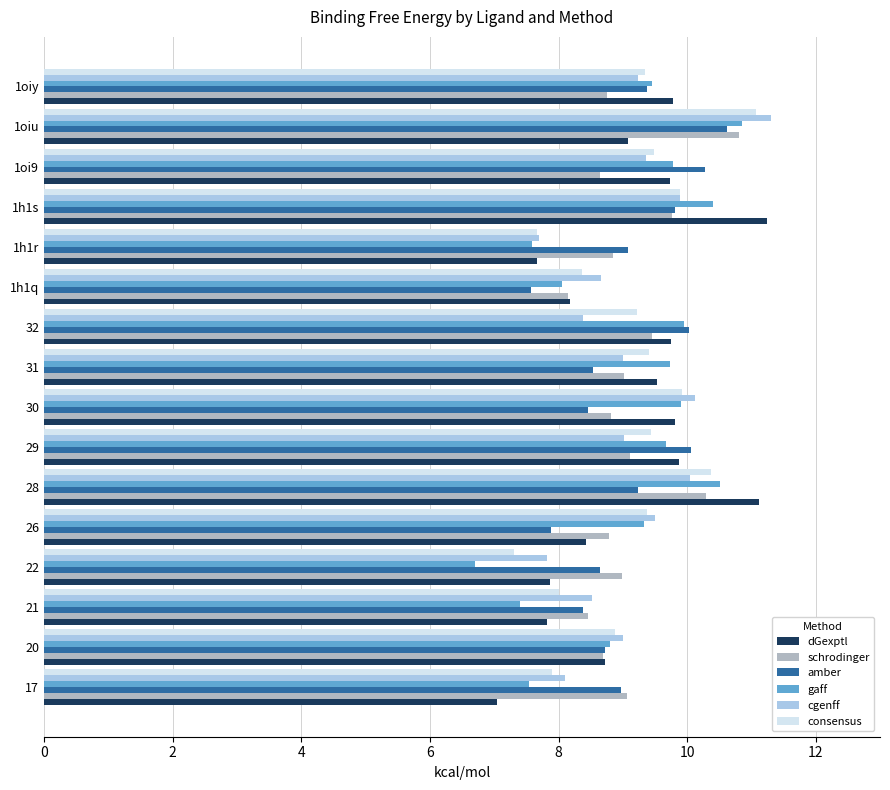

The value of consensus at 29 is 9.4. True or false?

True